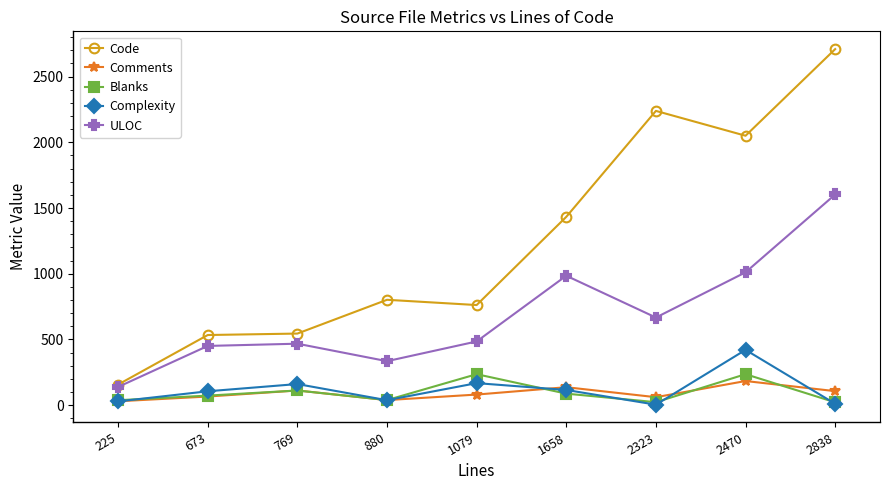

At which label is ULOC closest to 871?

1658